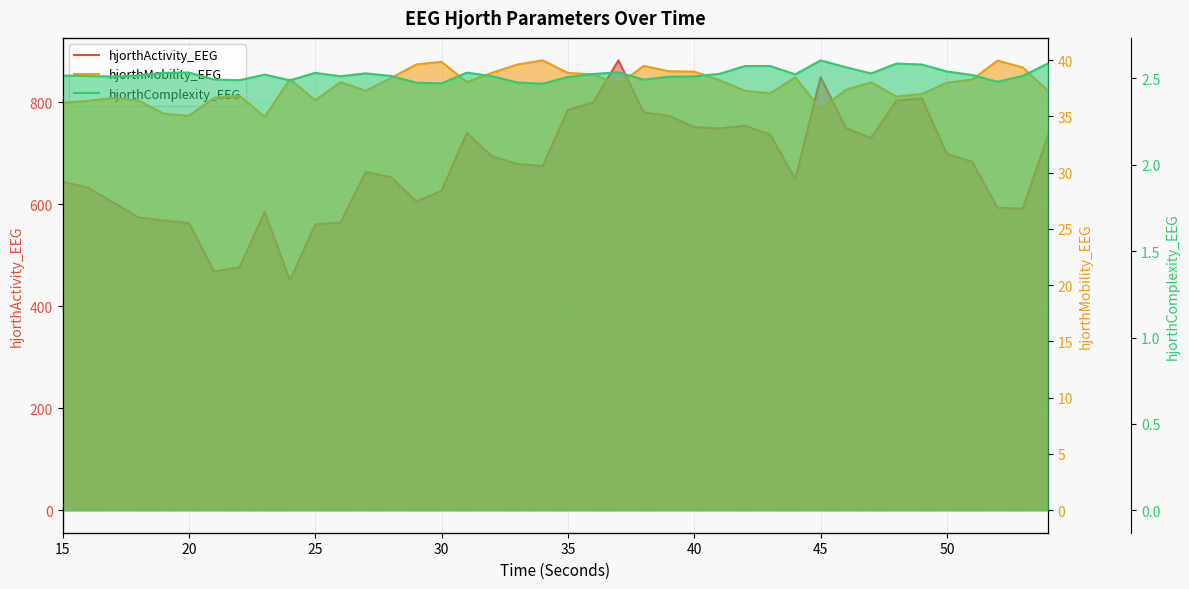

The value of hjorthActivity_EEG at 30 is 757.6. True or false?

False